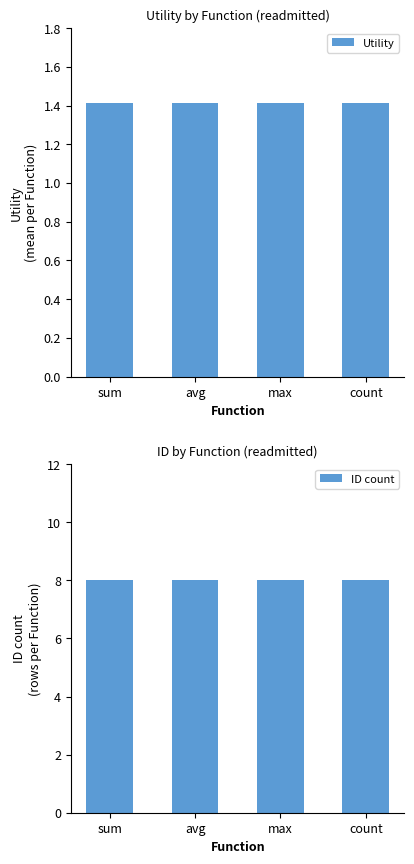

At sum, list the series in order from largest to smallest.

ID count, Utility